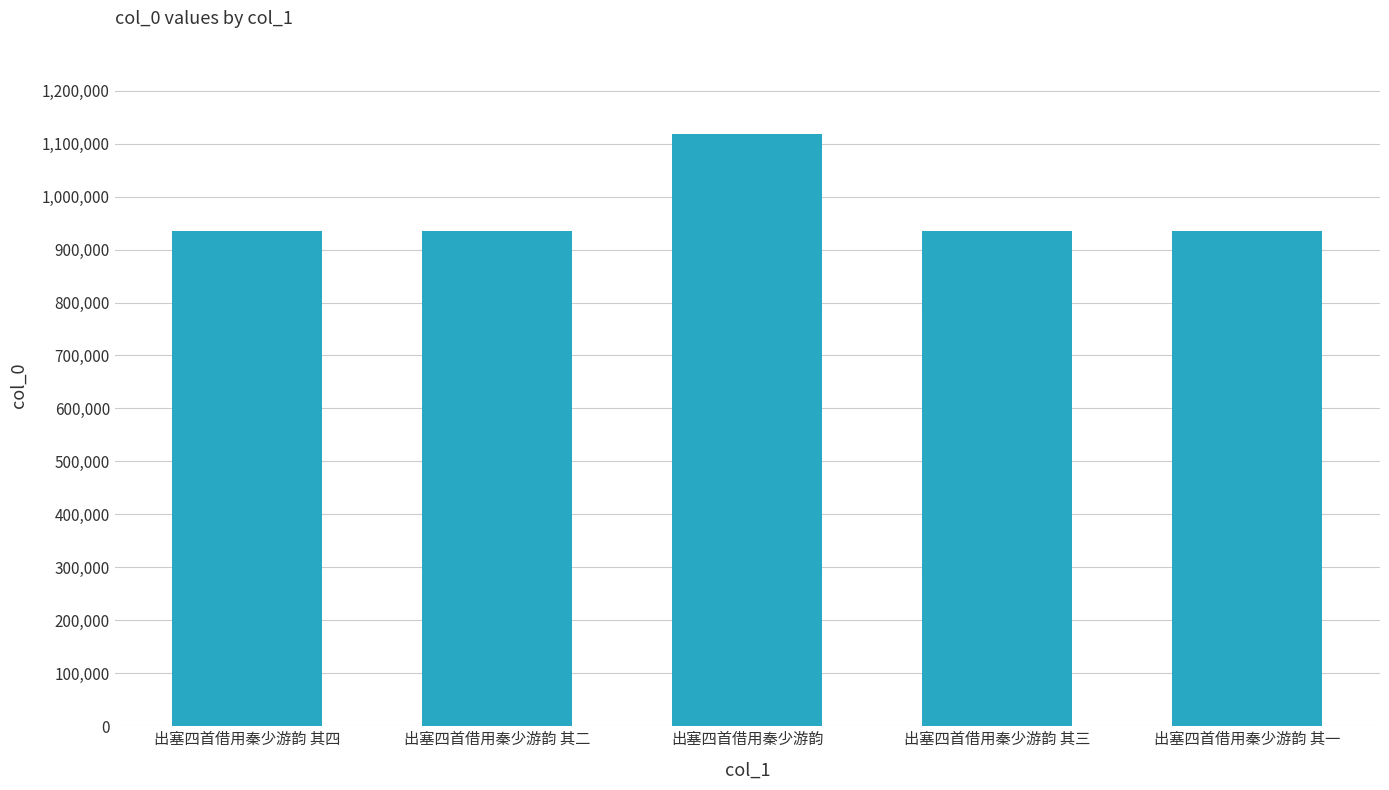

What is the difference between the maximum and minimum values?

183381